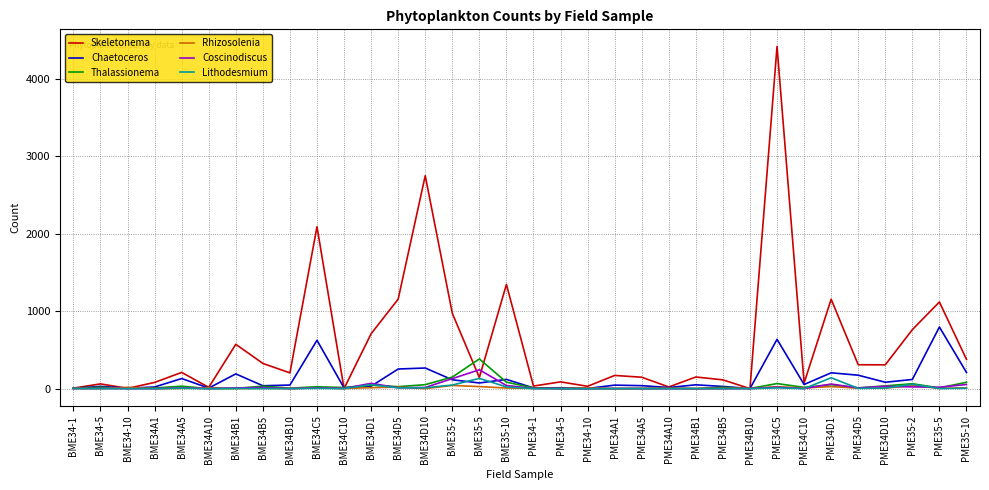

Which series has the largest total across all categories?

Skeletonema